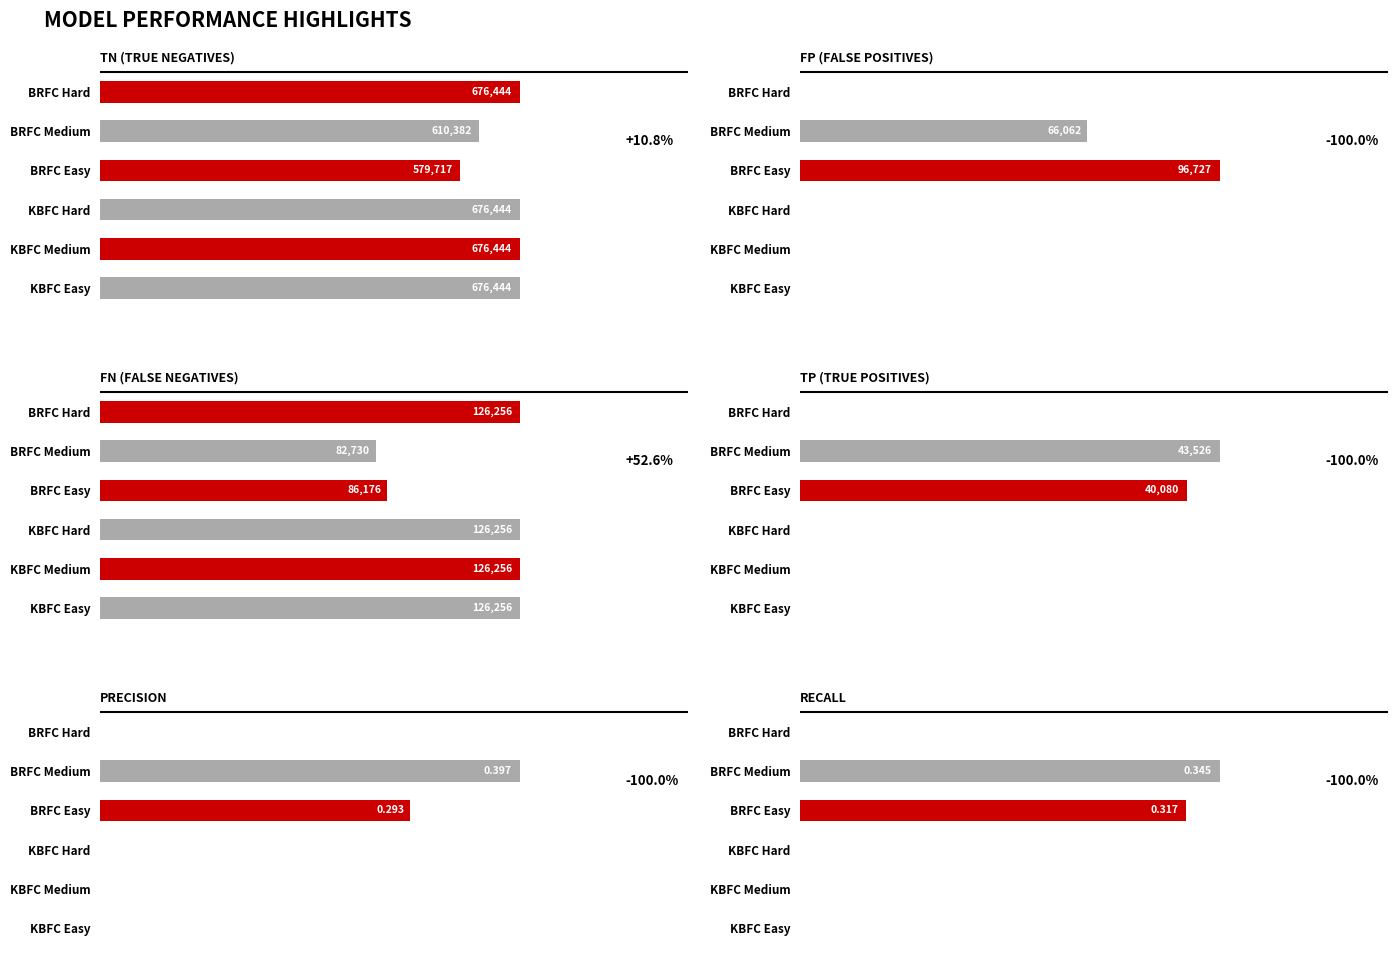

The Recall series shows 0.0 at KBFC Hard. True or false?

True